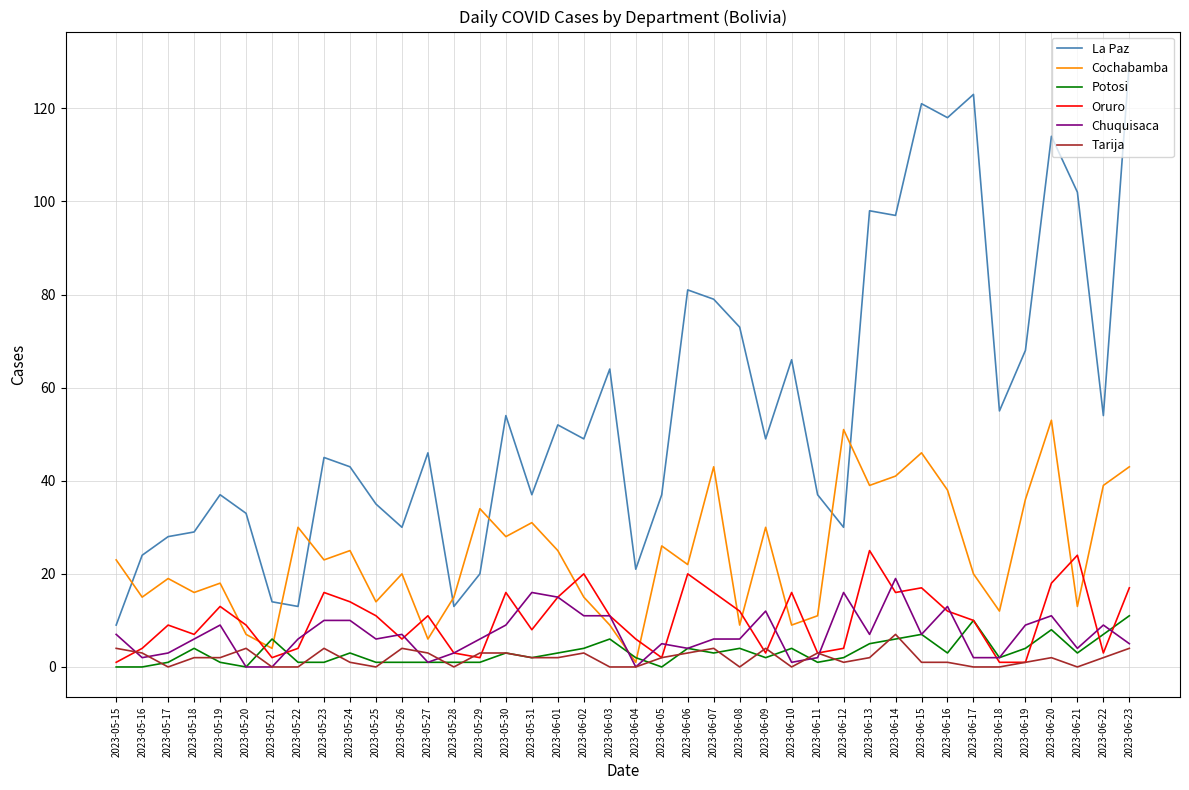

How many series are shown in this chart?

6